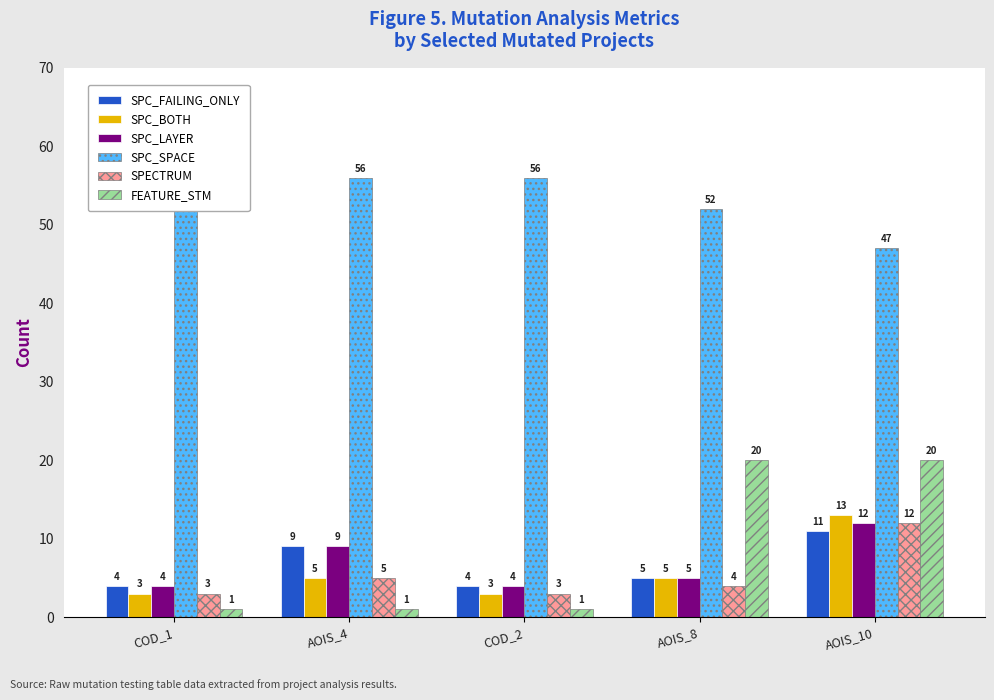

What is the sum of the SPC_LAYER values at COD_1 and AOIS_4?

13